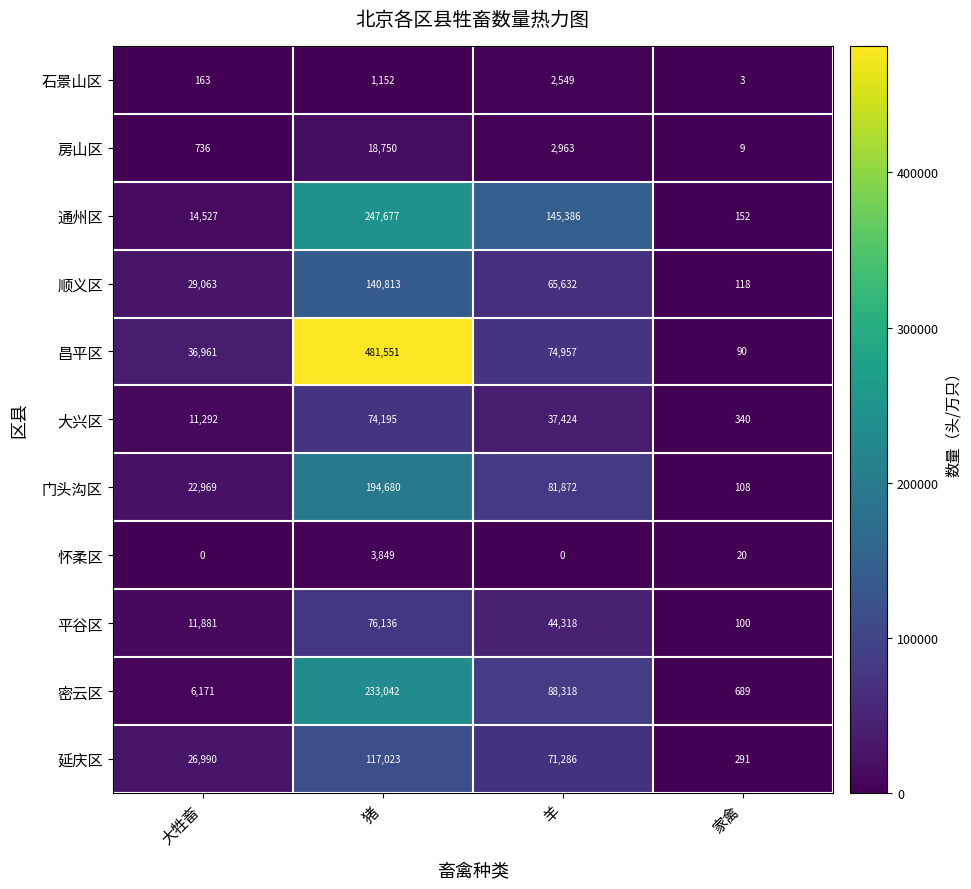

Which series has the largest range (max minus min)?

昌平区